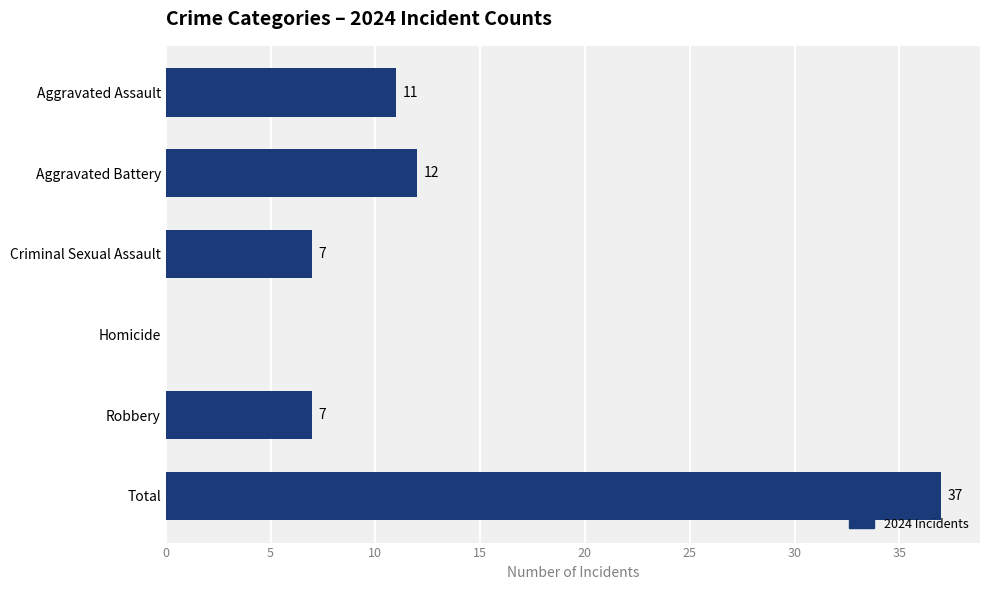

True or false: the data shows 15 at Total.

False